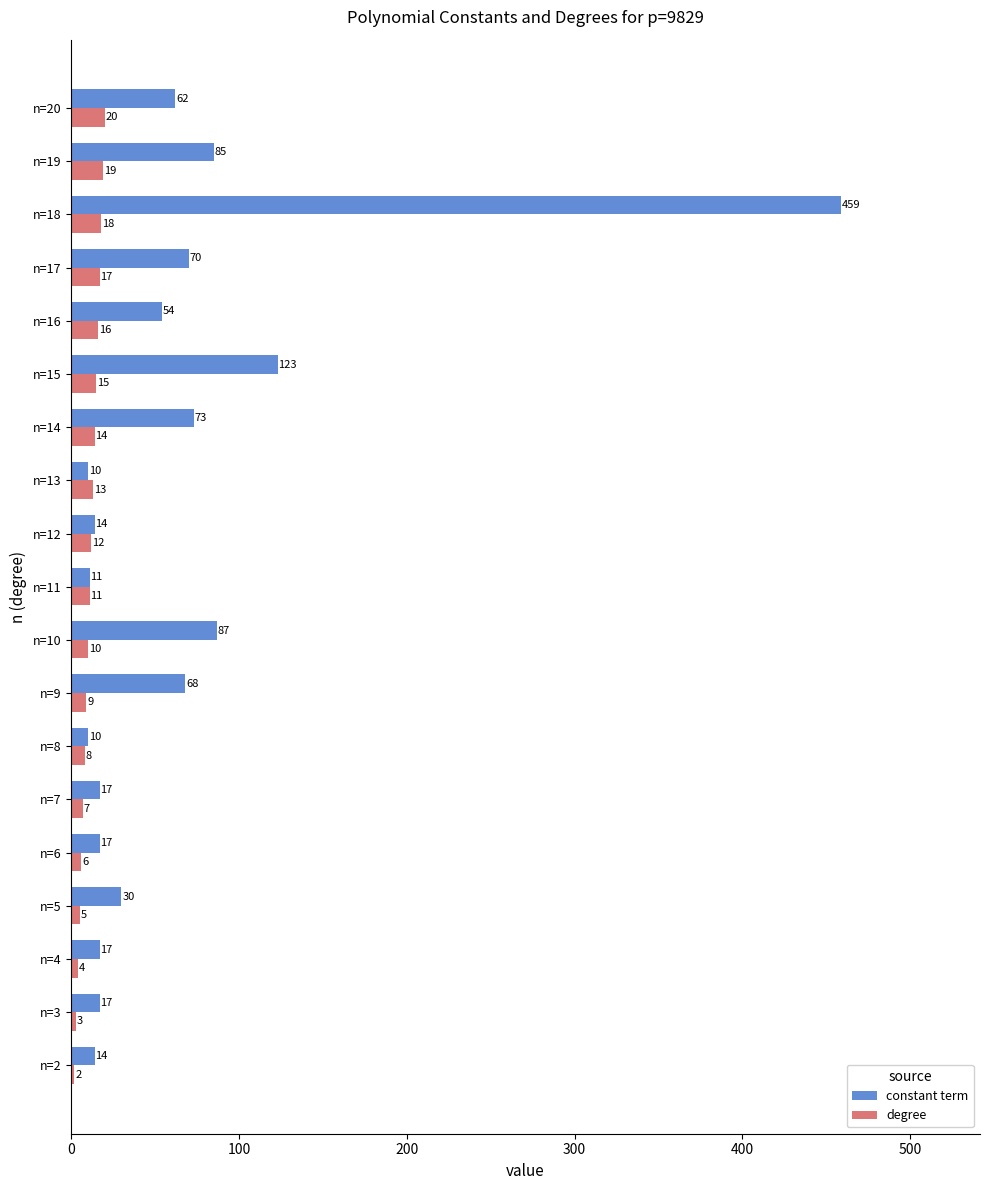

What is the difference between the second highest and minimum values in the constant term series?

113